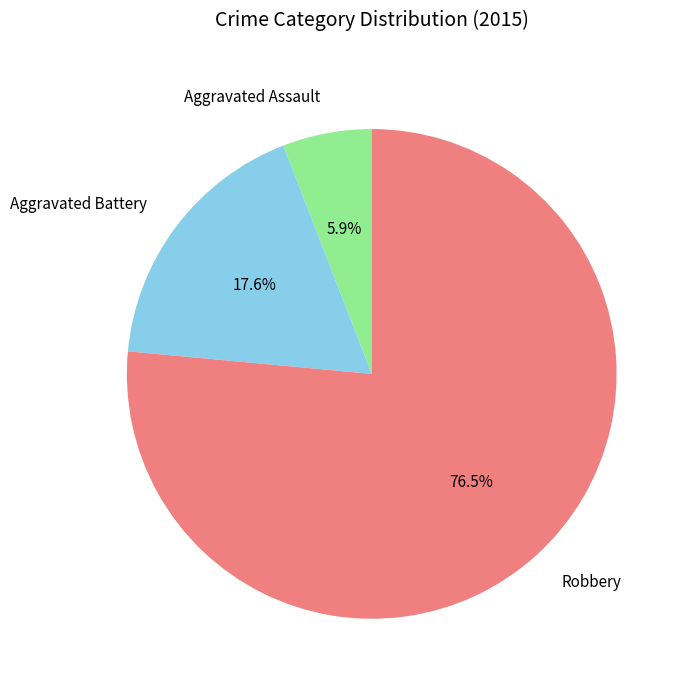

To the nearest percent, what portion does Aggravated Battery represent?

18%